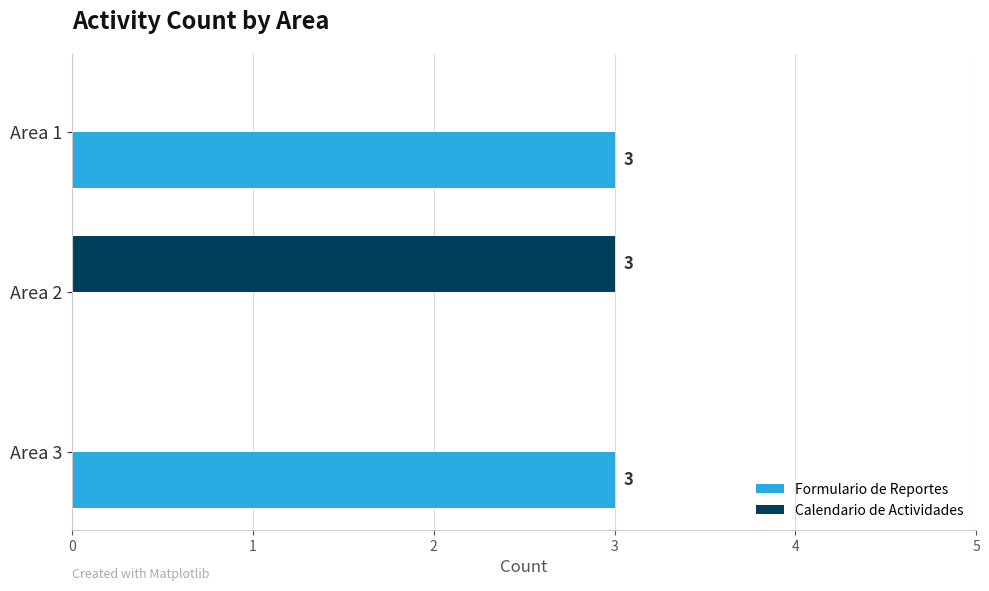

Which series has the largest total across all categories?

Formulario de Reportes